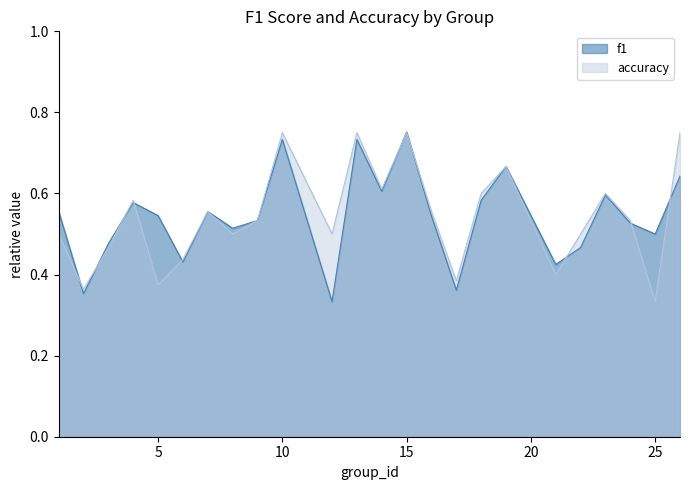

Does the chart display data point markers on the line(s)?

No